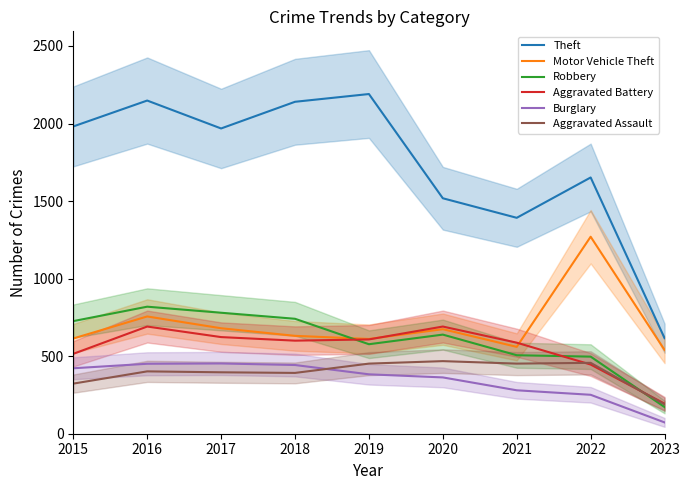

The Aggravated Battery series shows 691 at 2020. True or false?

True